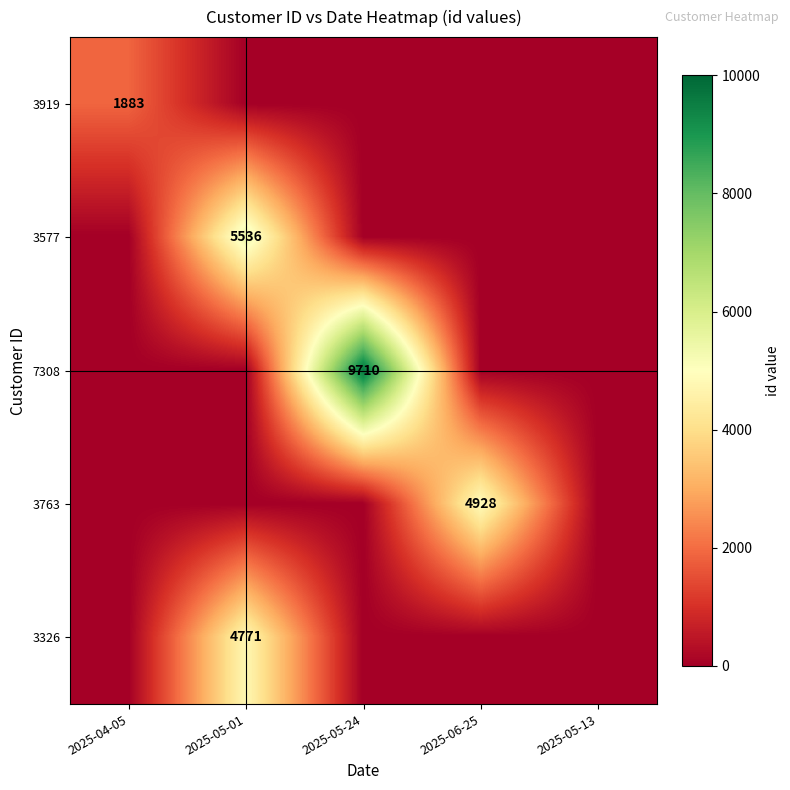

The value of 7308 at 2025-05-24 is 9710. True or false?

True